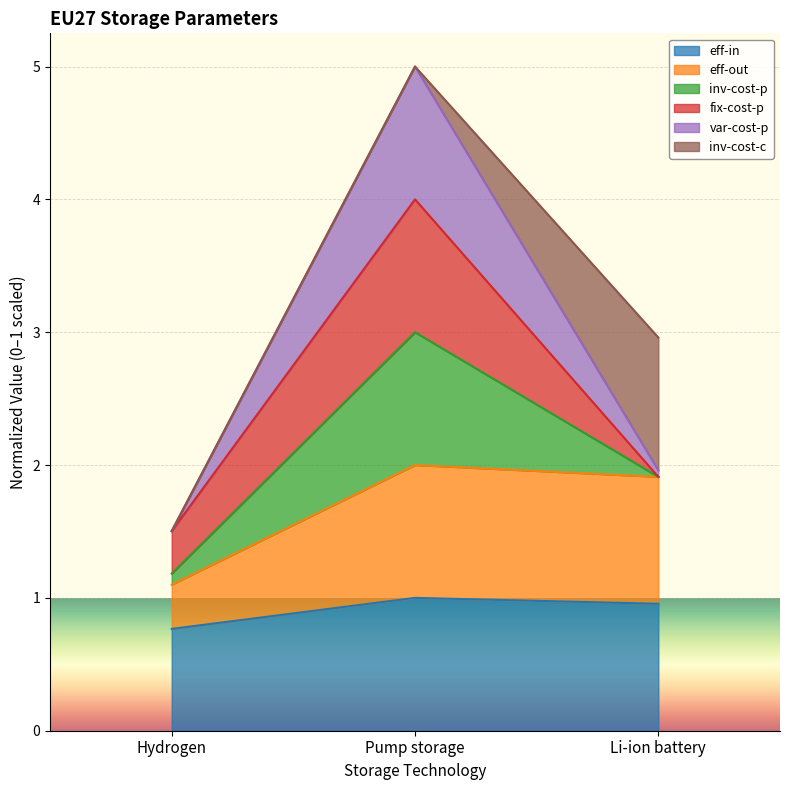

What is the lowest value of the eff-in series?

0.8